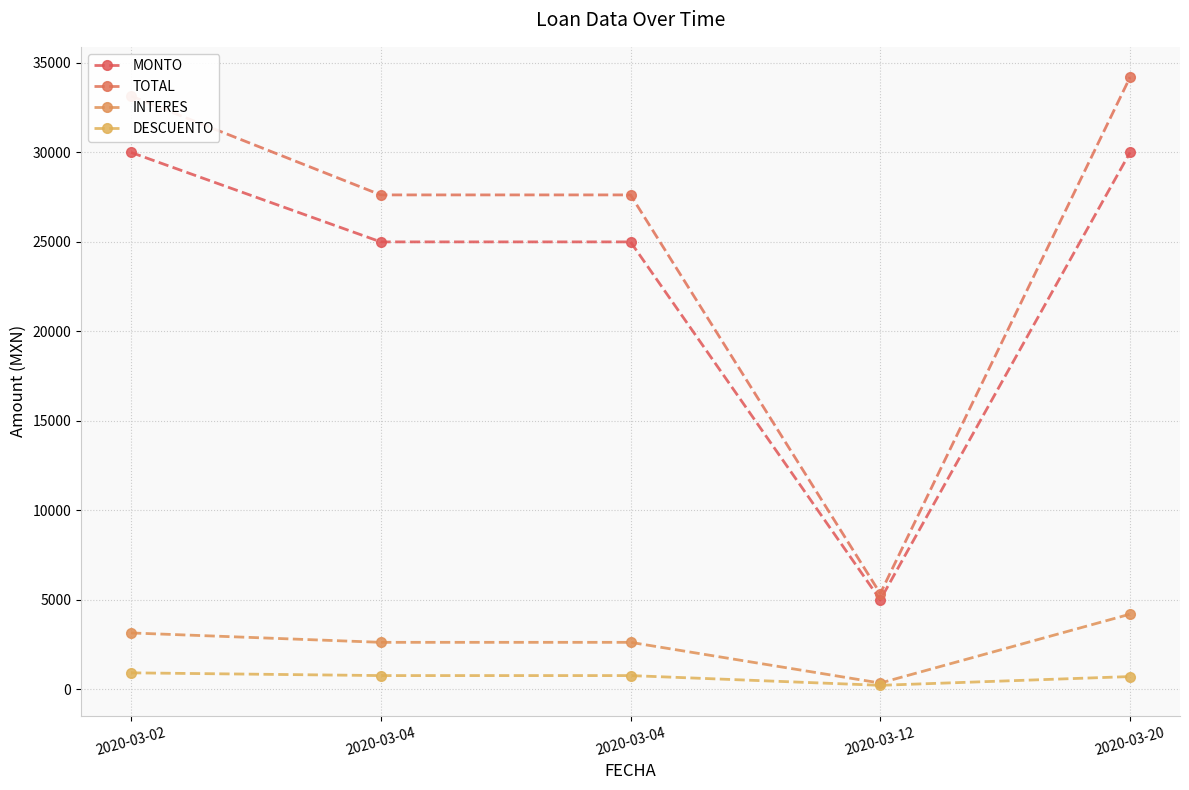

What is the sum of all DESCUENTO values?

3391.0